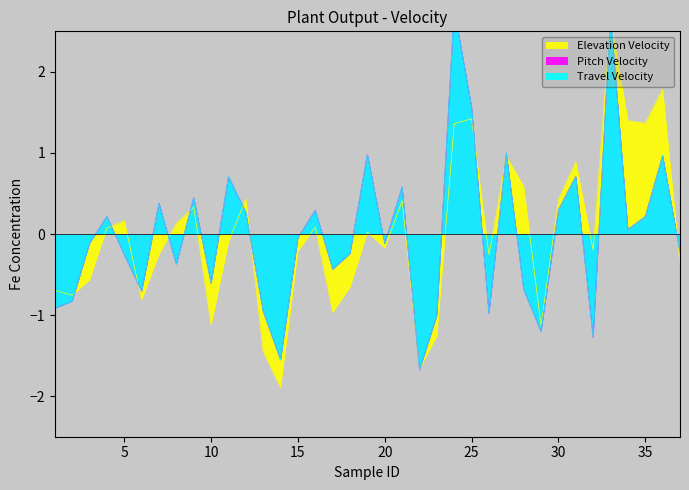

What is the value of the Pitch Velocity point at the 24th from the left?

2.8